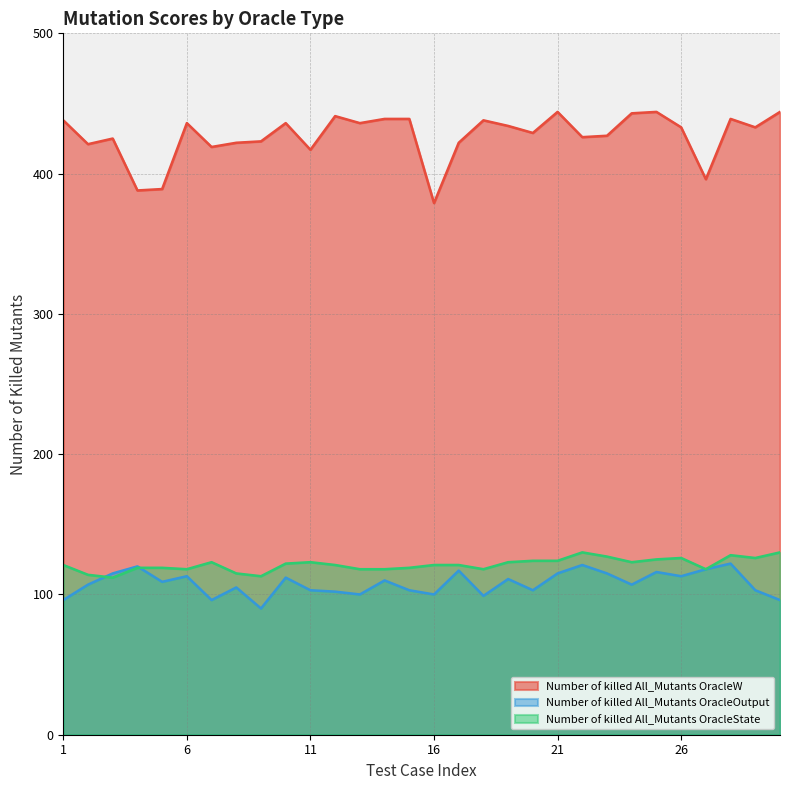

True or false: Number of killed All_Mutants OracleState has a value of 175 at 1.

False